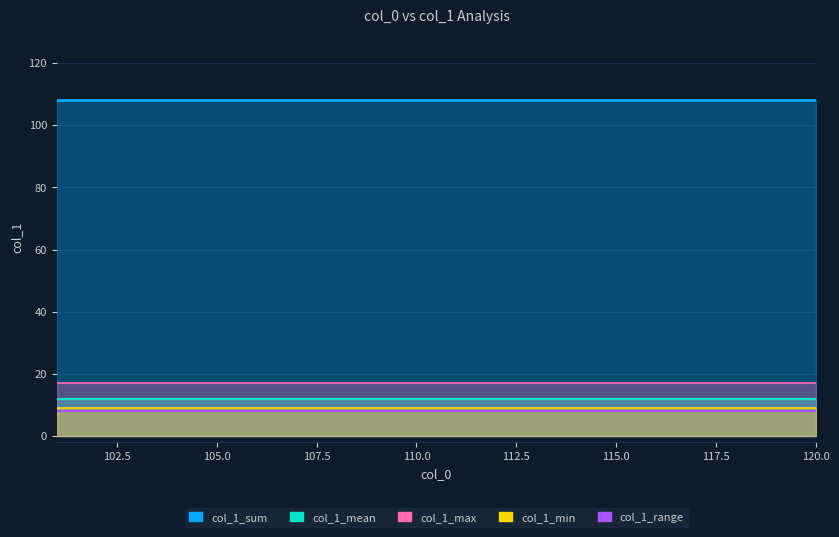

What is the value of the col_1_mean point at the 2nd from the left?

12